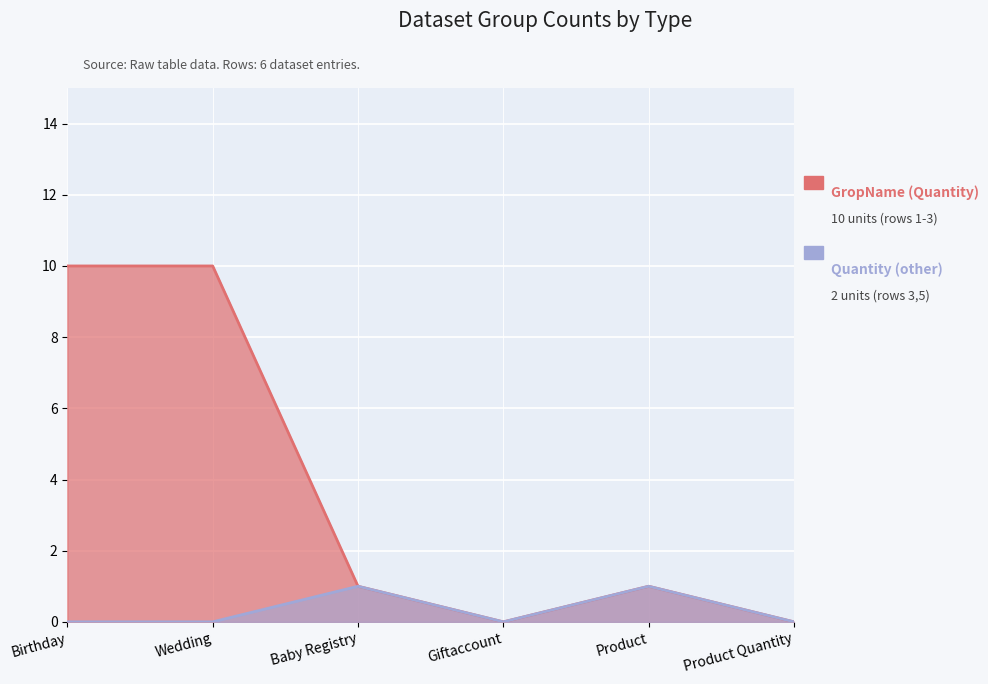

At how many categories does at least one series exceed 0?

4